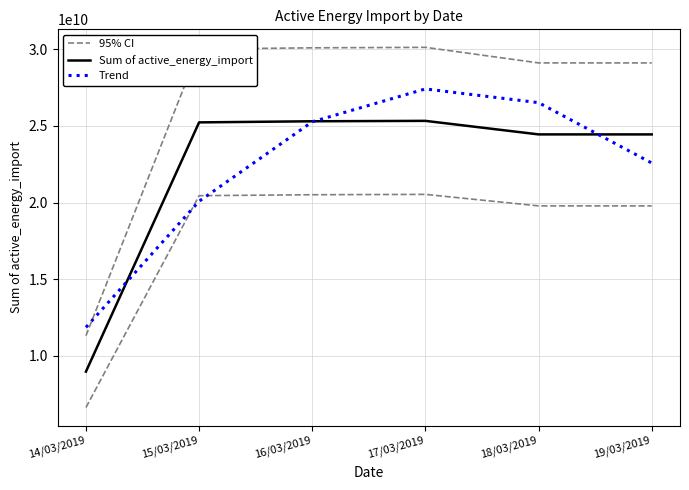

Is it true that 95% CI equals 29114637903.0 at 19/03/2019?

True